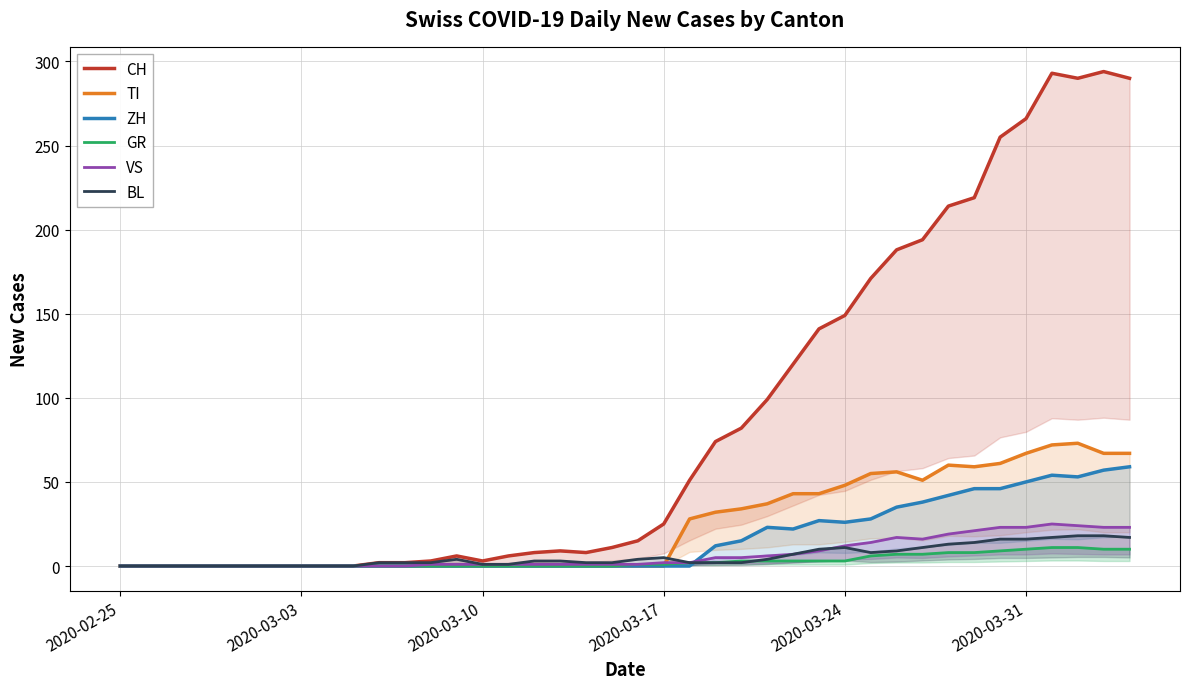

What is the sum of all GR values?

118